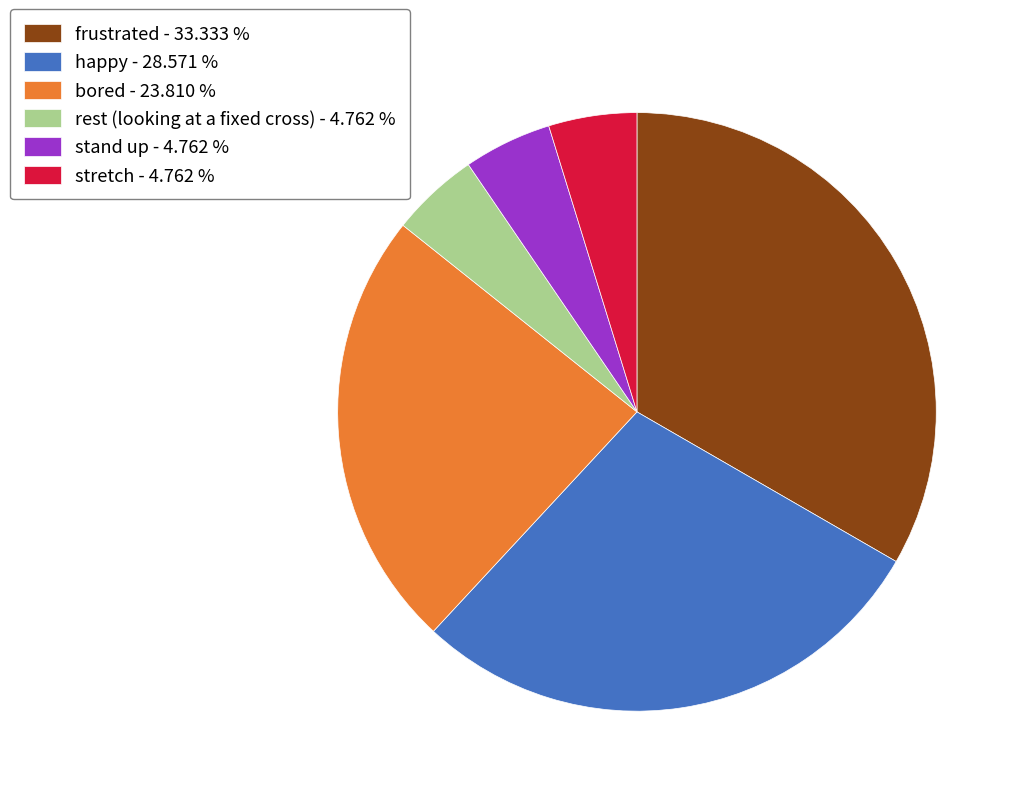

Do happy - 28.571 % and bored - 23.810 % together represent more than half of the pie?

Yes